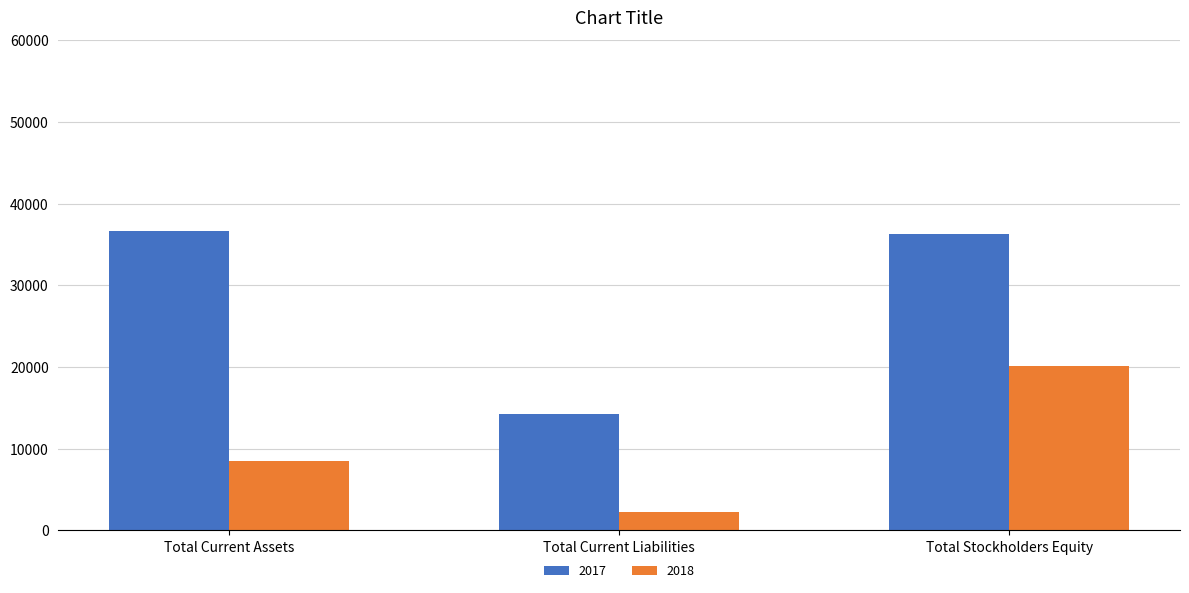

Reading left to right, list all the values displayed in this chart.

2017: 36714	14272	36323
2018: 8458	2218	20174